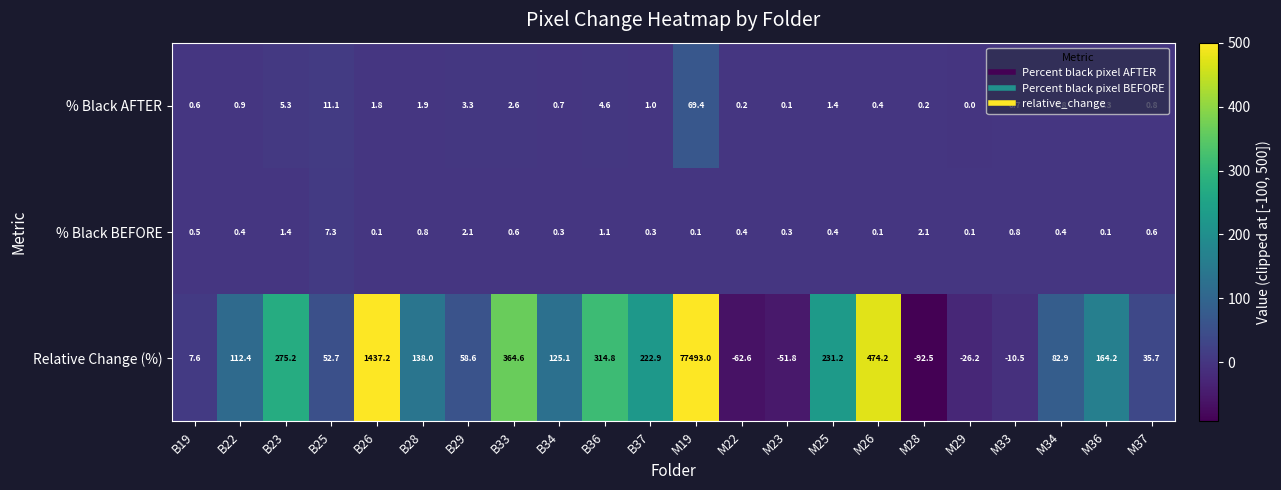

Where is % Black AFTER nearest to the value 34?

B25